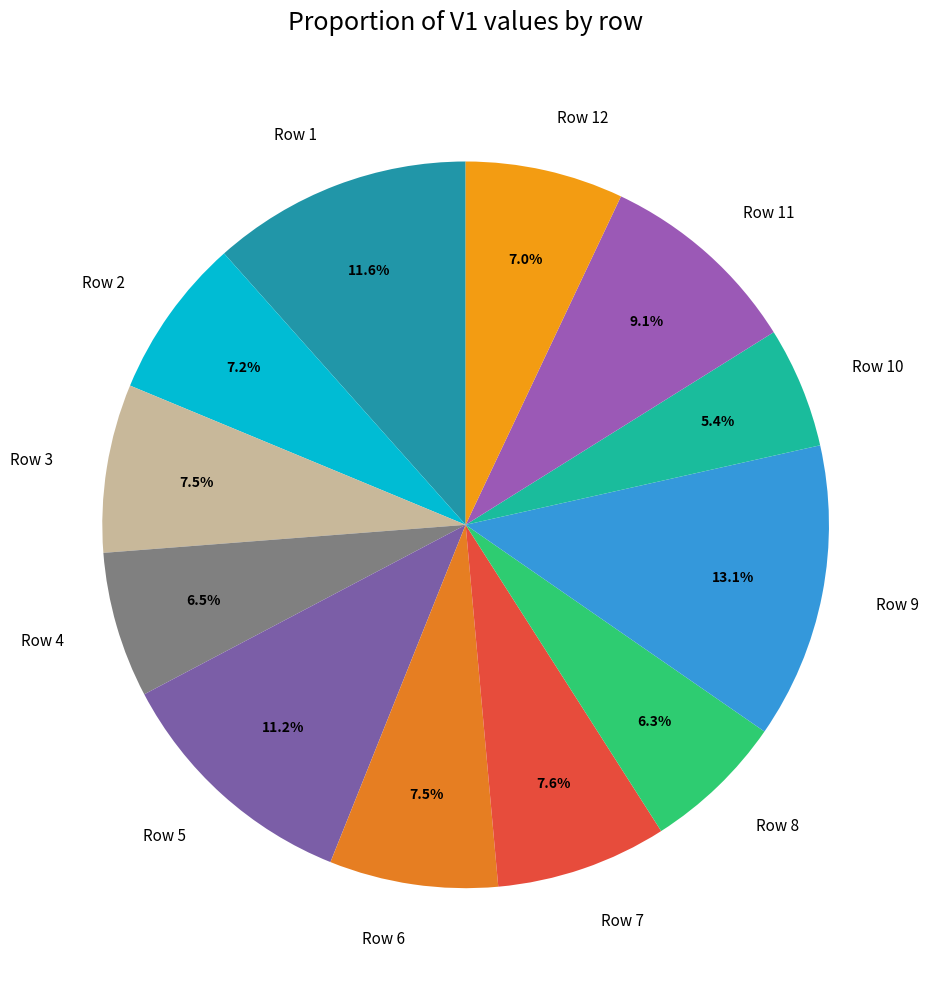

How many slices are in this pie chart?

12